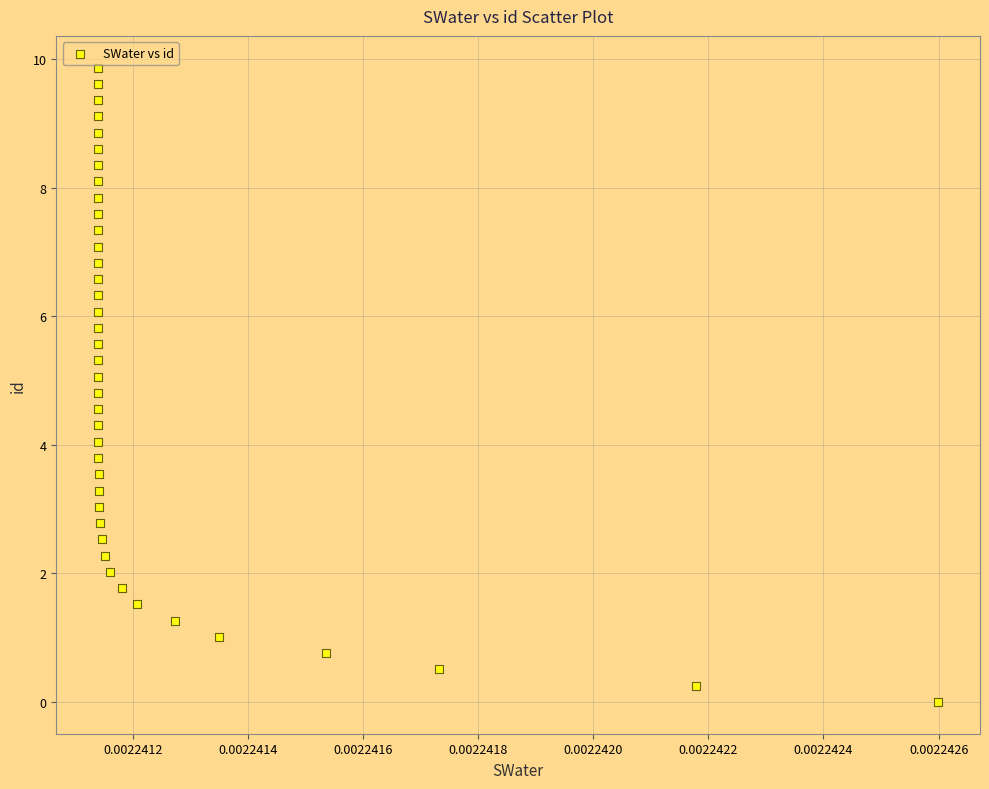

What is the range of Y values (max minus min)?

9.9